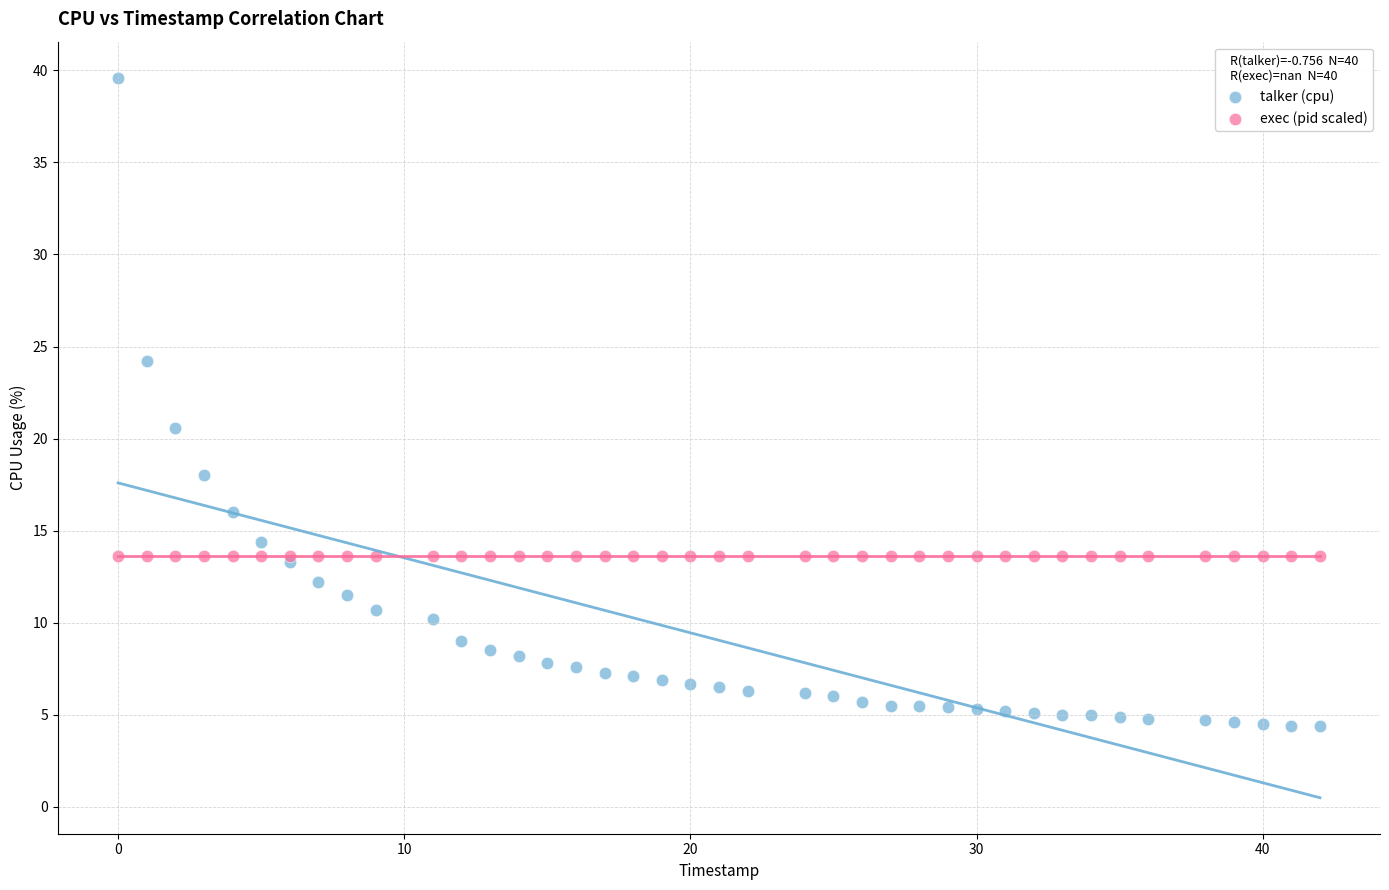

Which series reaches the minimum Y coordinate?

talker (cpu)